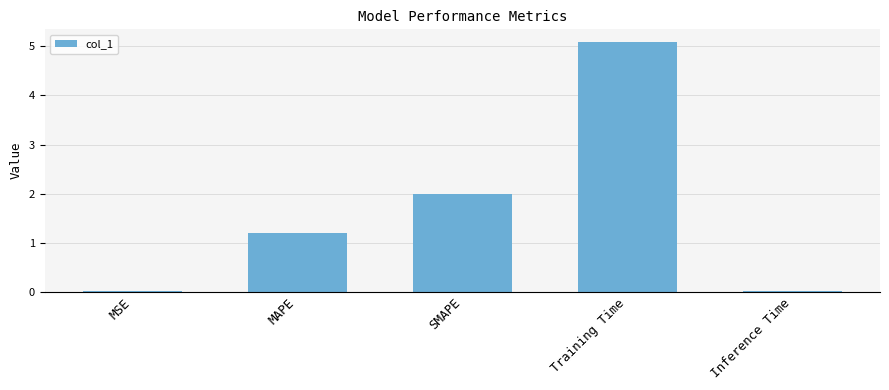

What is the difference between the maximum and second lowest values?

5.1